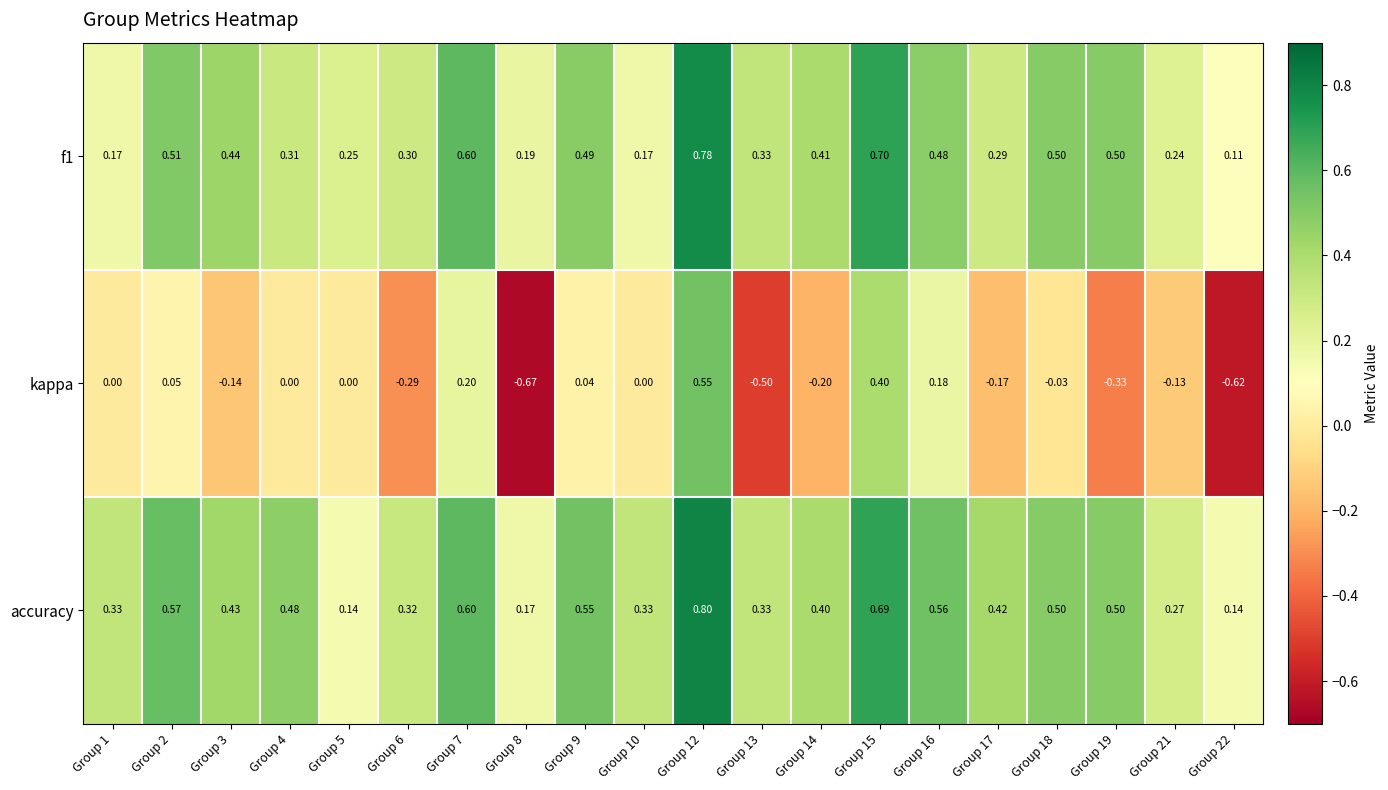

Which series has the widest spread of values?

kappa